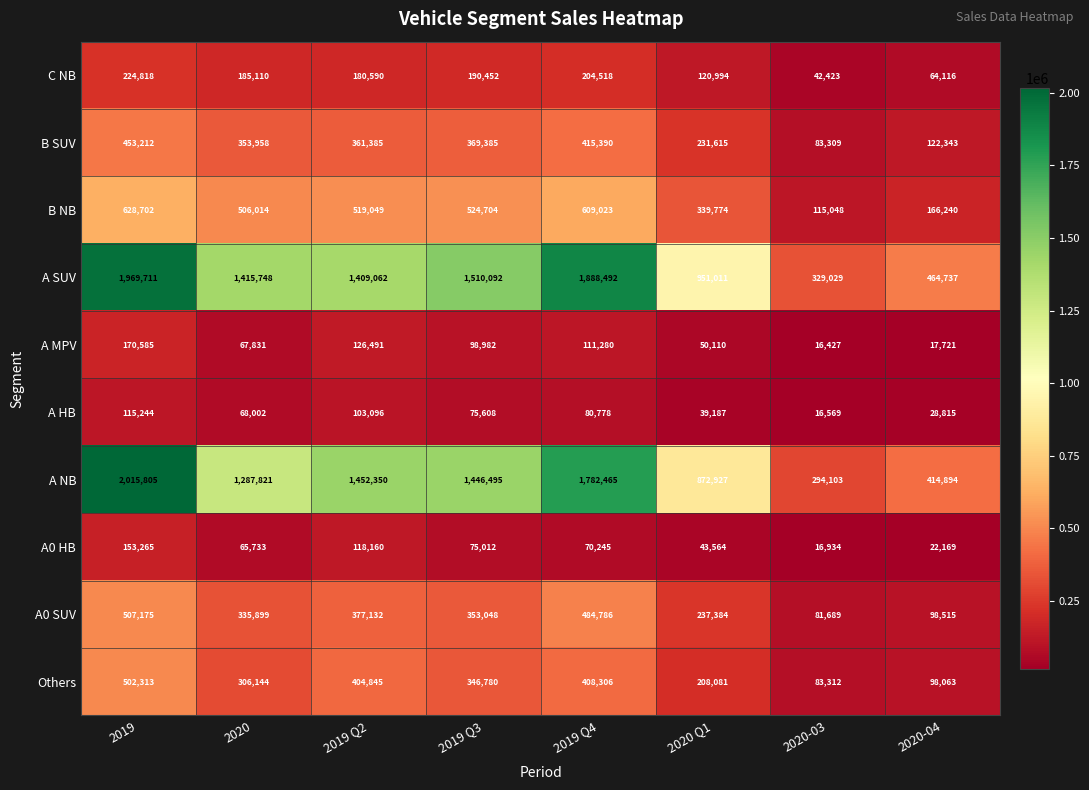

What is the spread (max minus min) of values at 2020-03?

312602